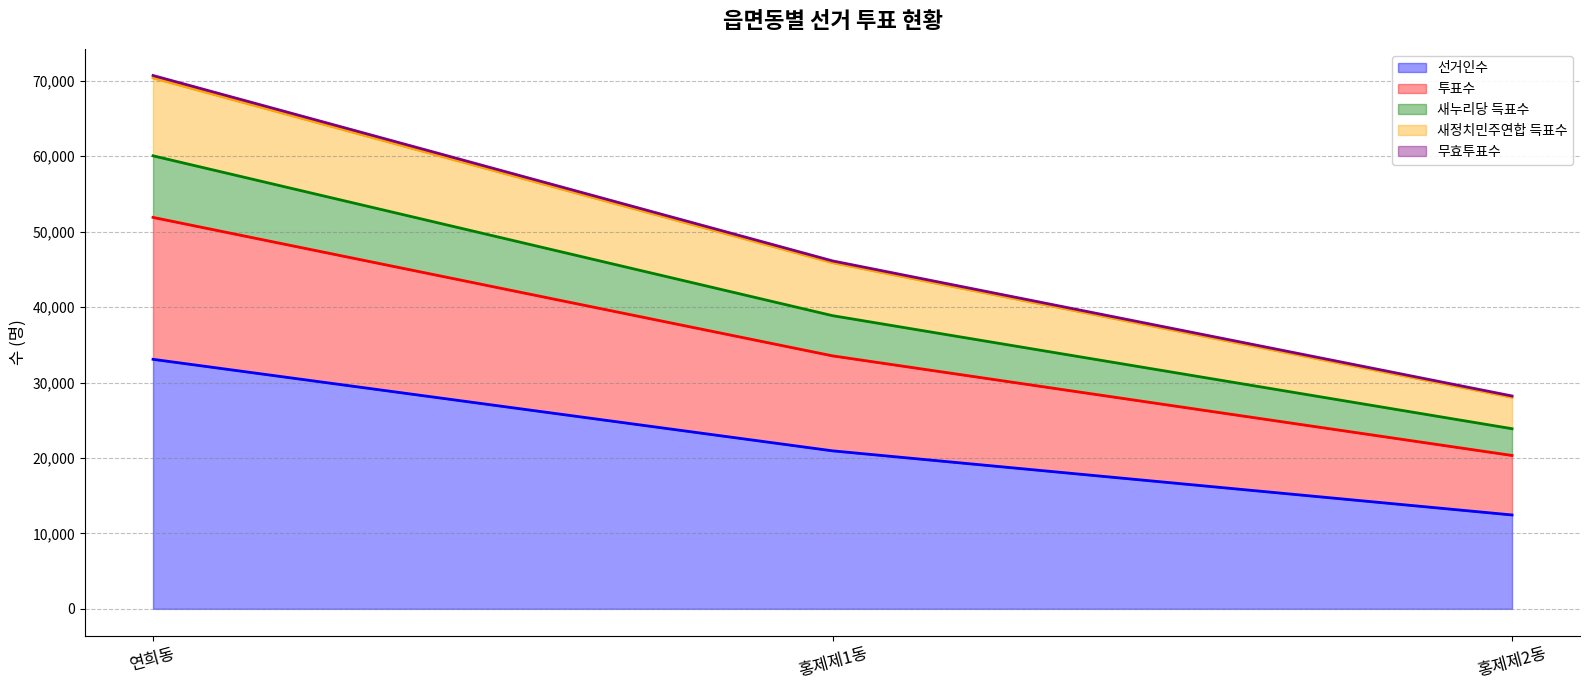

Is the value of 선거인수 at 홍제제1동 greater than the value of 새정치민주연합 득표수 at 홍제제2동?

No